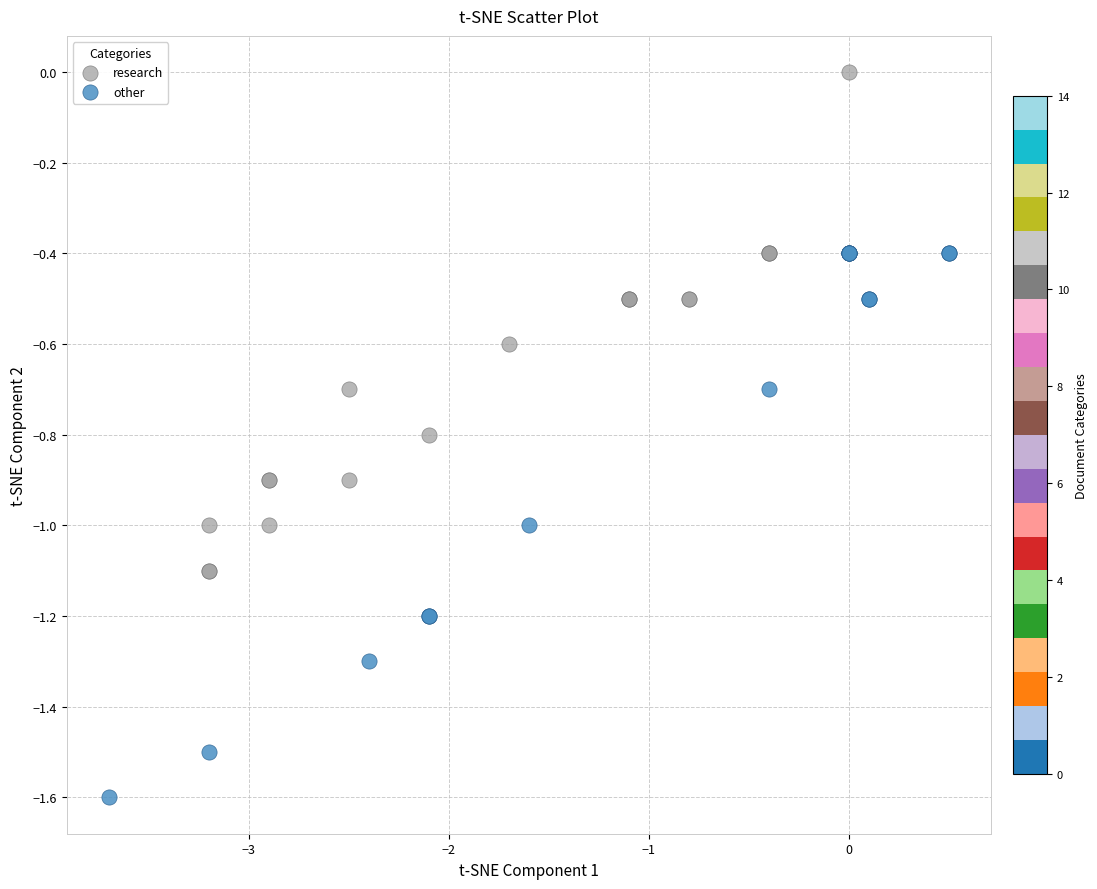

Which series reaches the minimum Y coordinate?

other